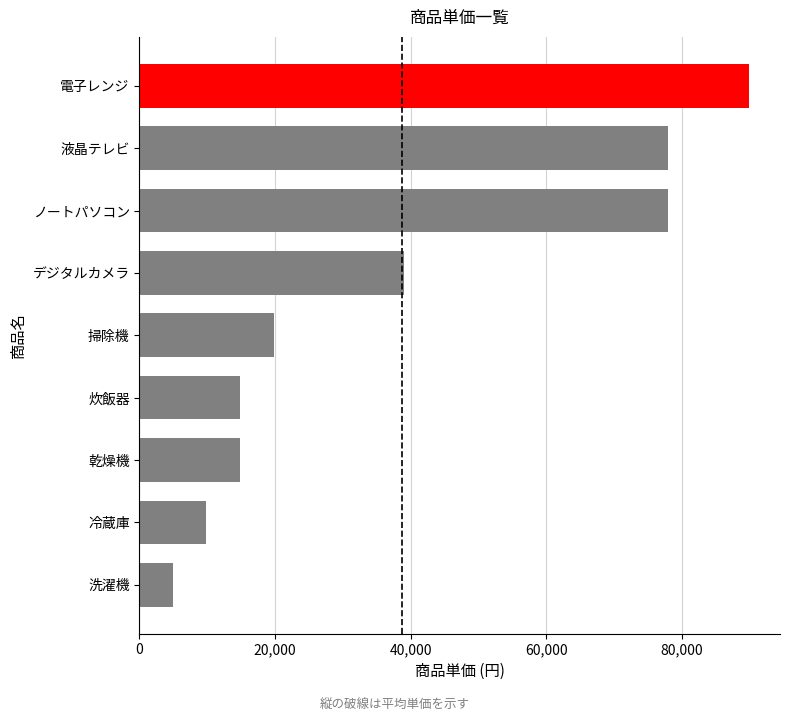

Which category has the lowest value across all series?

洗濯機